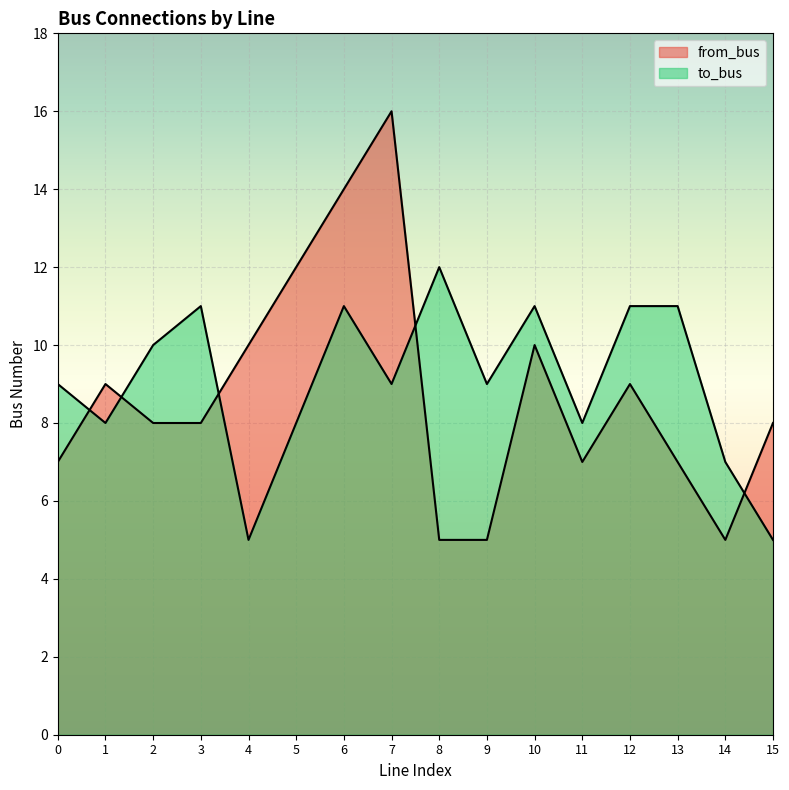

How many series are shown in this chart?

2